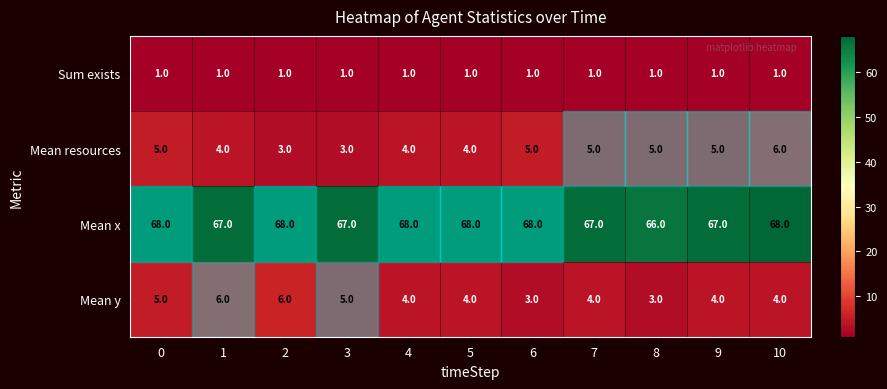

How many Mean y values are between 4 and 5?

7